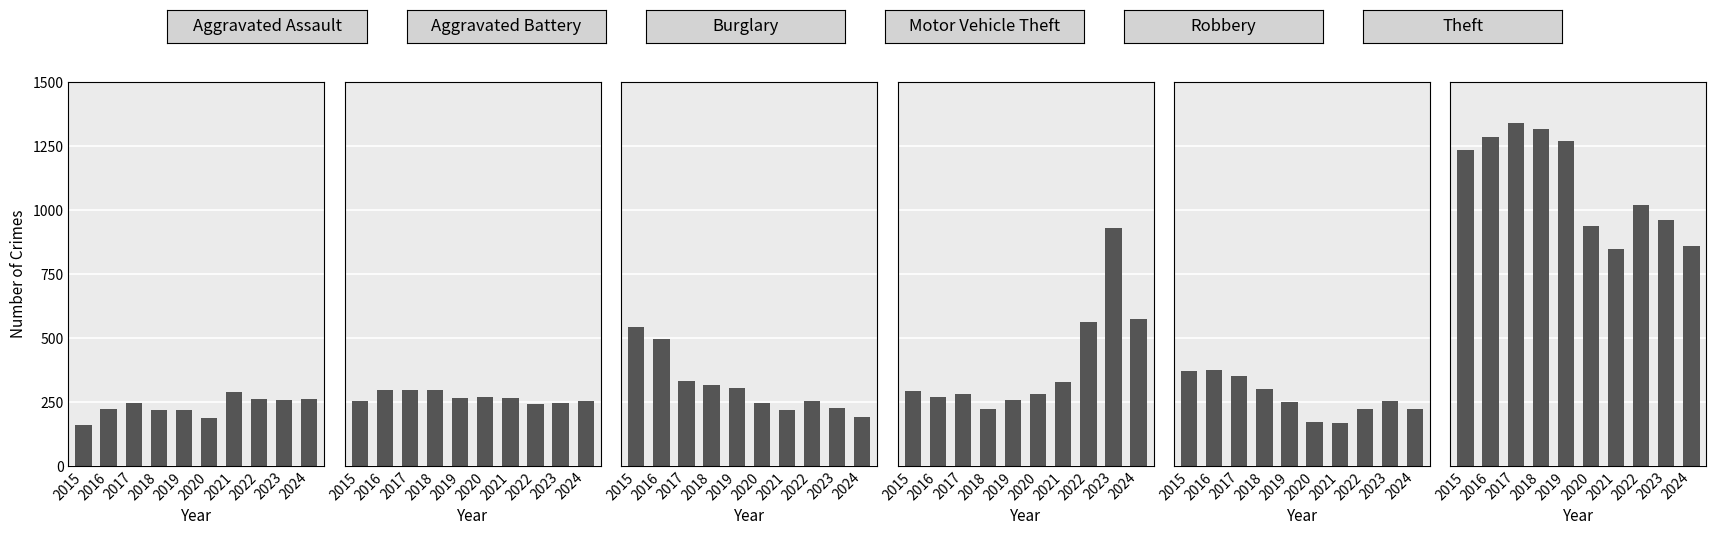

Are the bars horizontal?

No